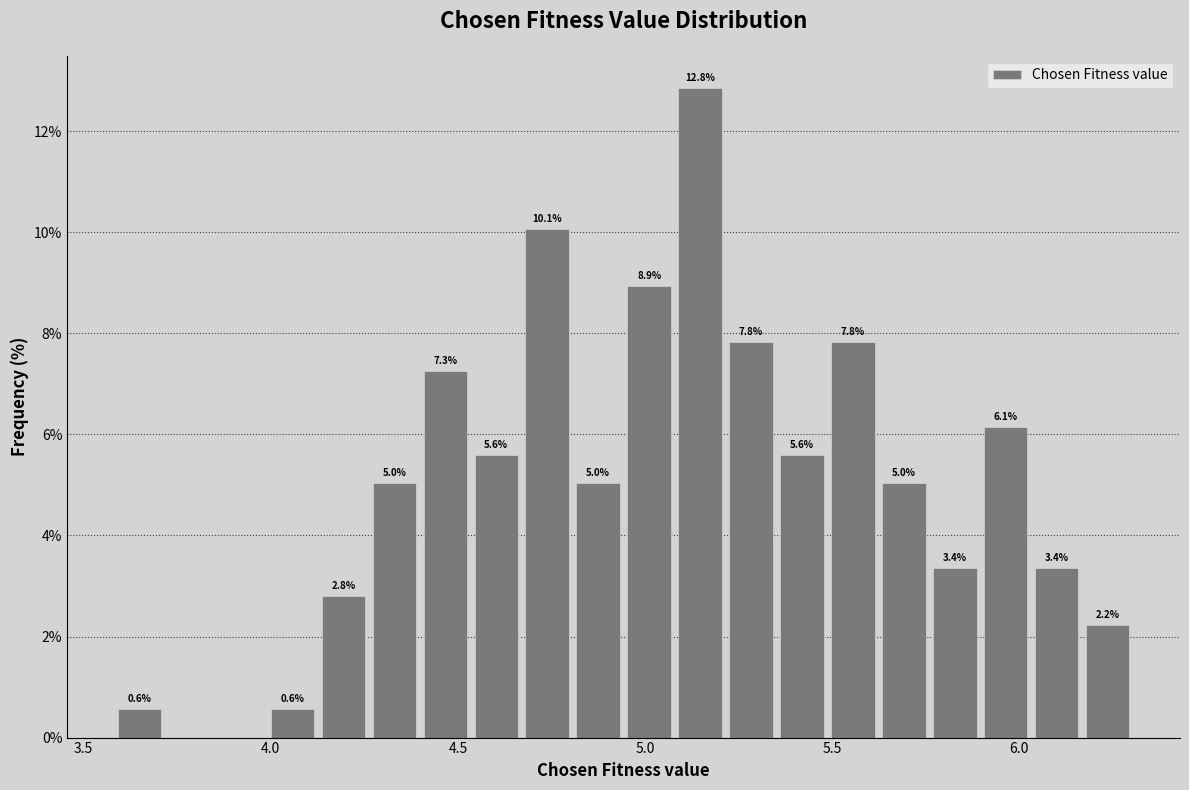

Around what value on the x-axis is the tallest bar? Give the approximate position of its centre, as read against the axis.

5.15